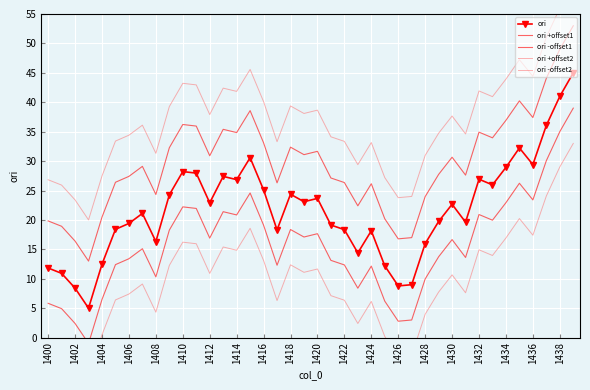

True or false: ori +offset2 and ori intersect in this chart.

False